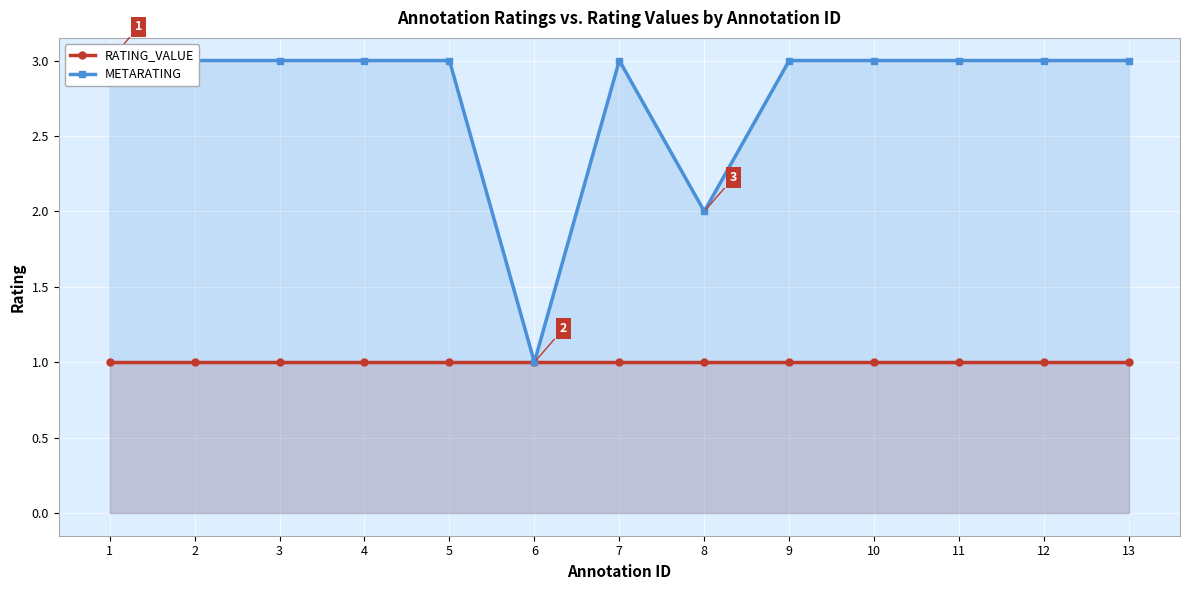

How many lines are shown in the chart?

2